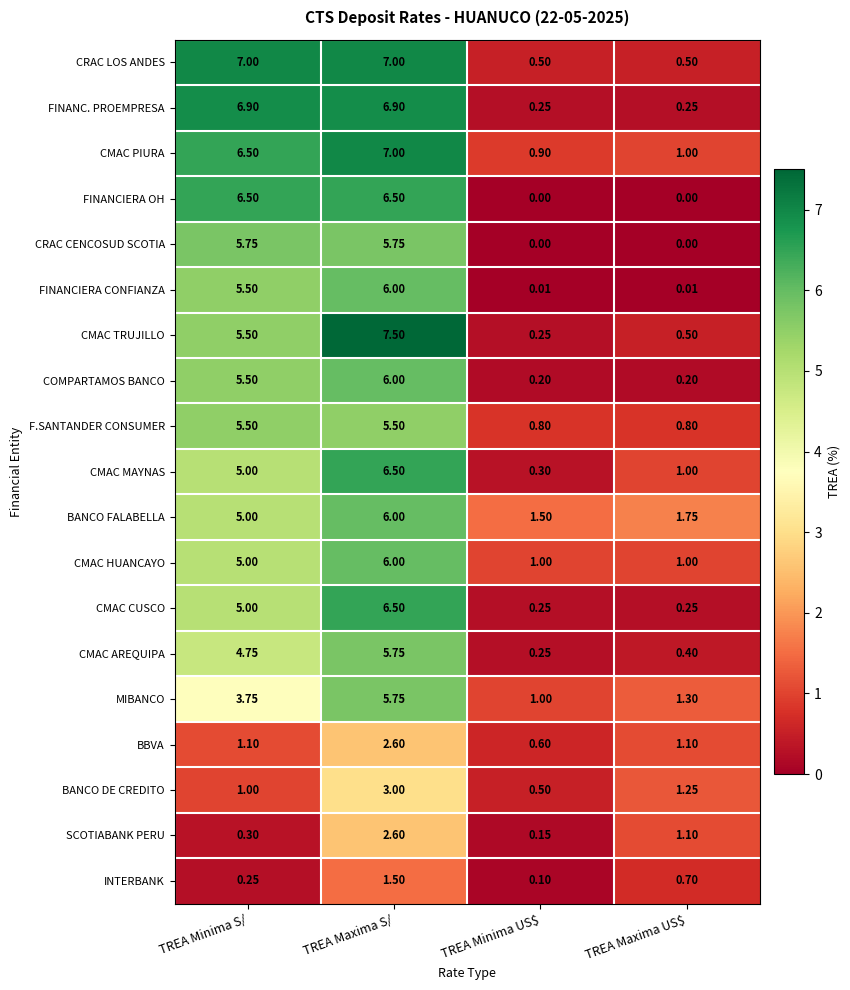

Which category has the highest value across all series?

TREA Maxima S/